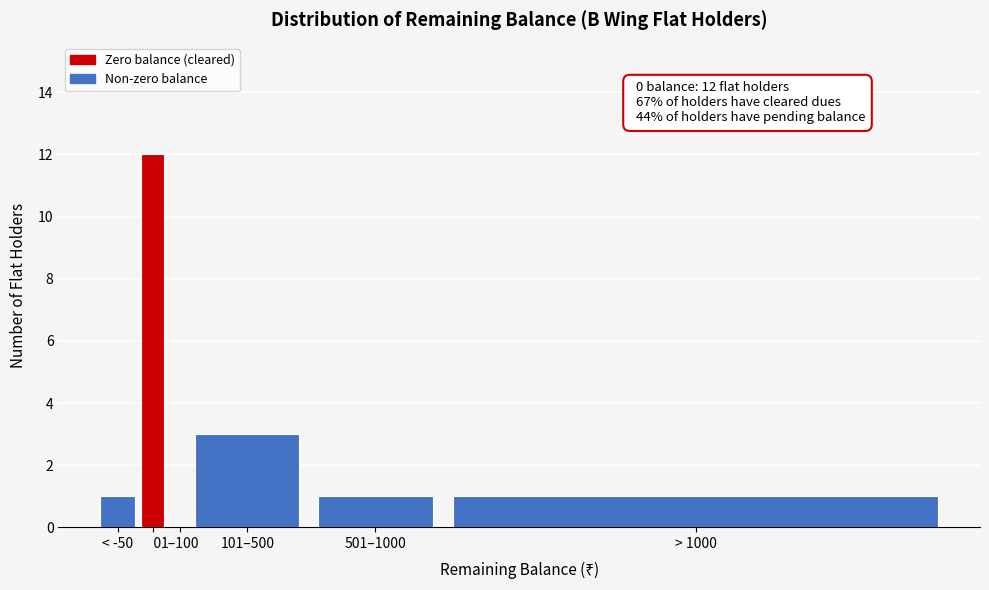

Reading left to right, extract all data points from this chart.

< -50=1	   0=12	1–100=0	101–500=3	501–1000=1	> 1000=1